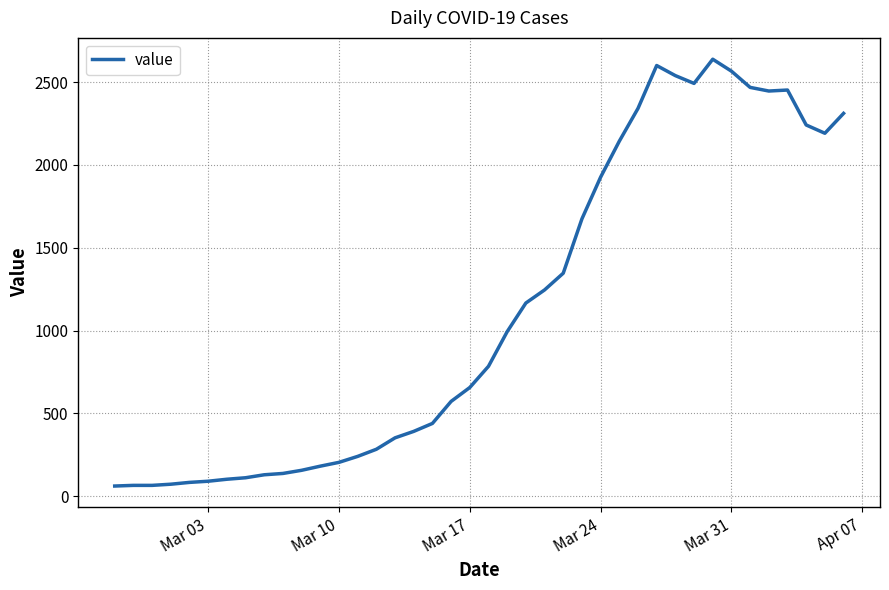

What is the greatest value displayed?

2638